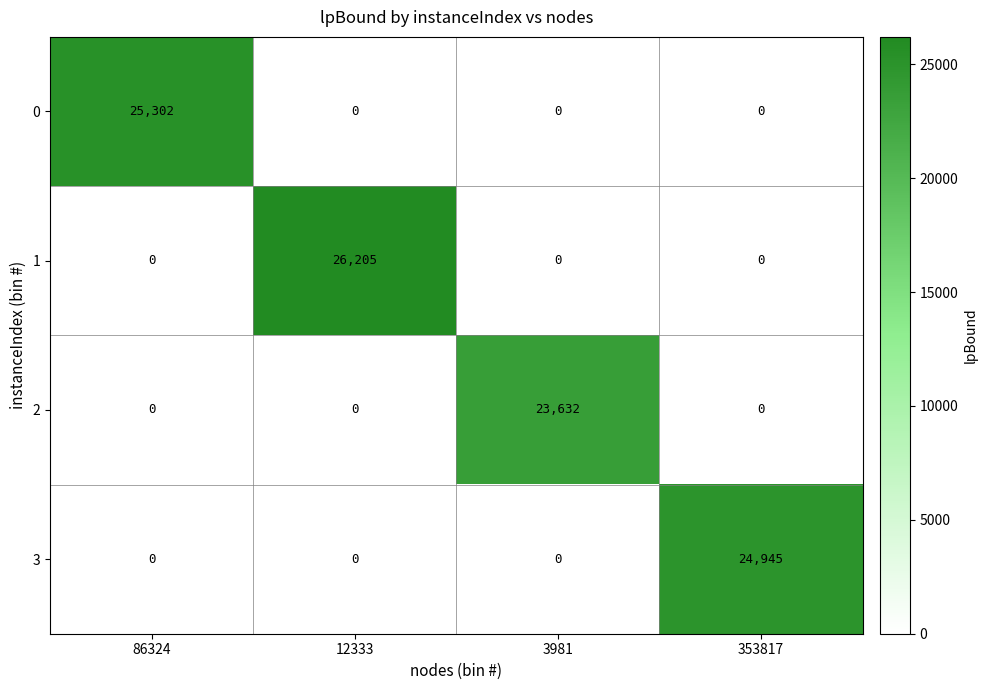

Reading left to right, what are all the values shown in this chart?

0: 25302	0	0	0
1: 0	26205	0	0
2: 0	0	23632	0
3: 0	0	0	24945